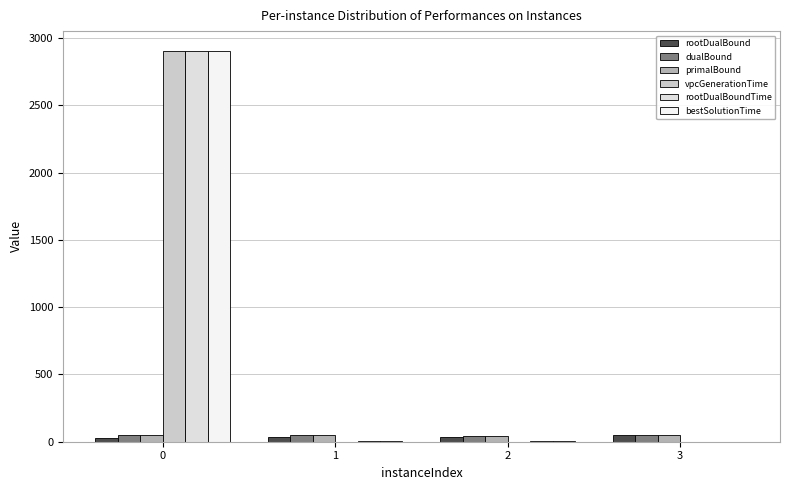

What is the sum of all rootDualBound values?

149.6